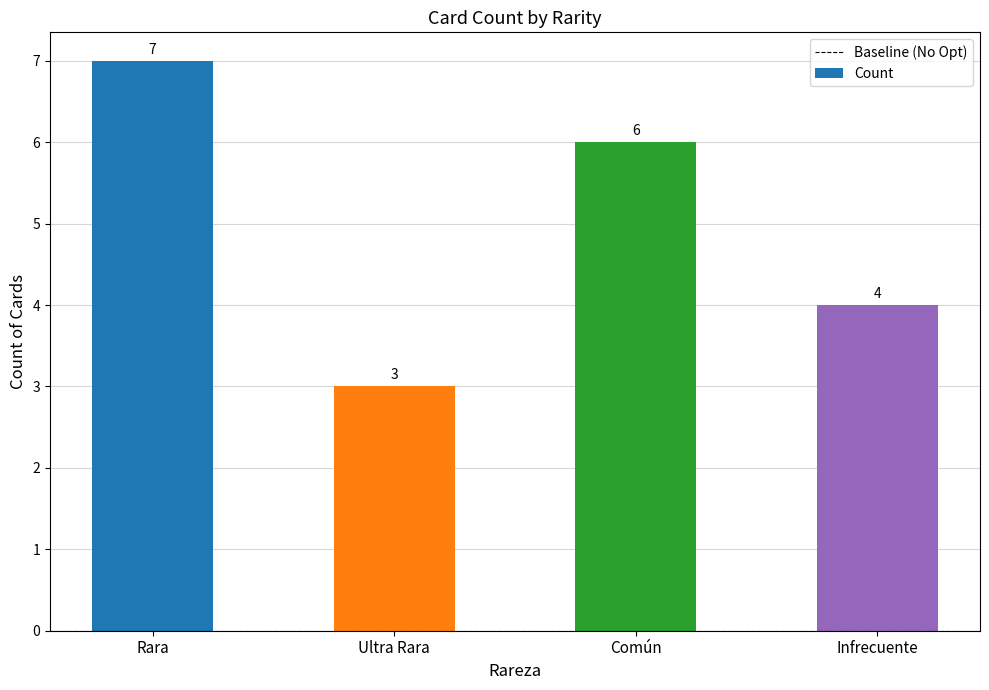

Where does the data first go above 6?

Rara